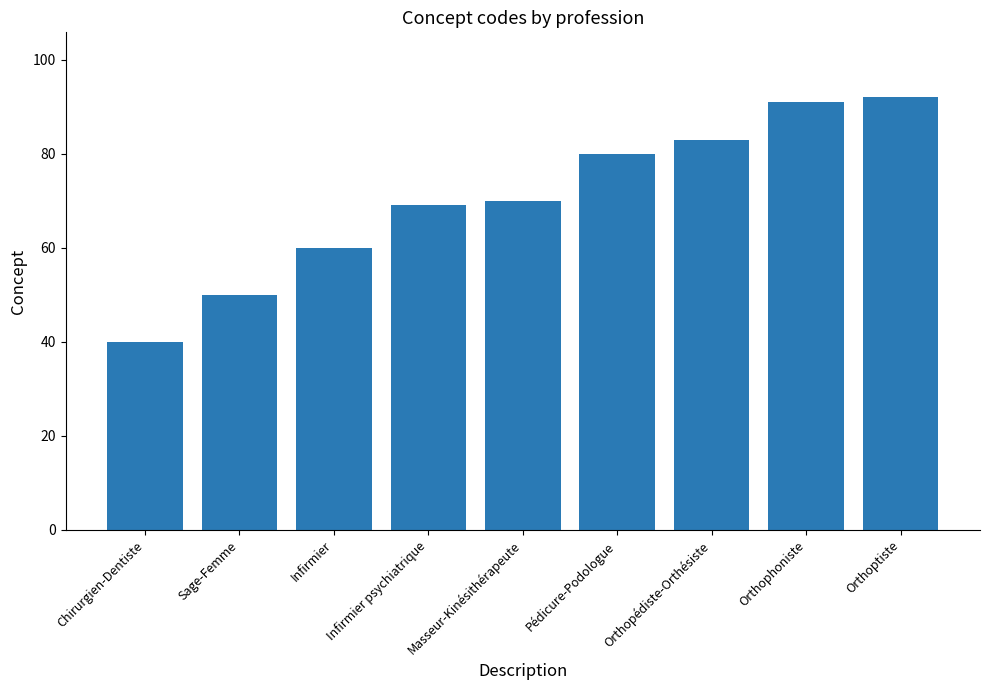

What is the label of the 6th bar from the left?

Pédicure-Podologue